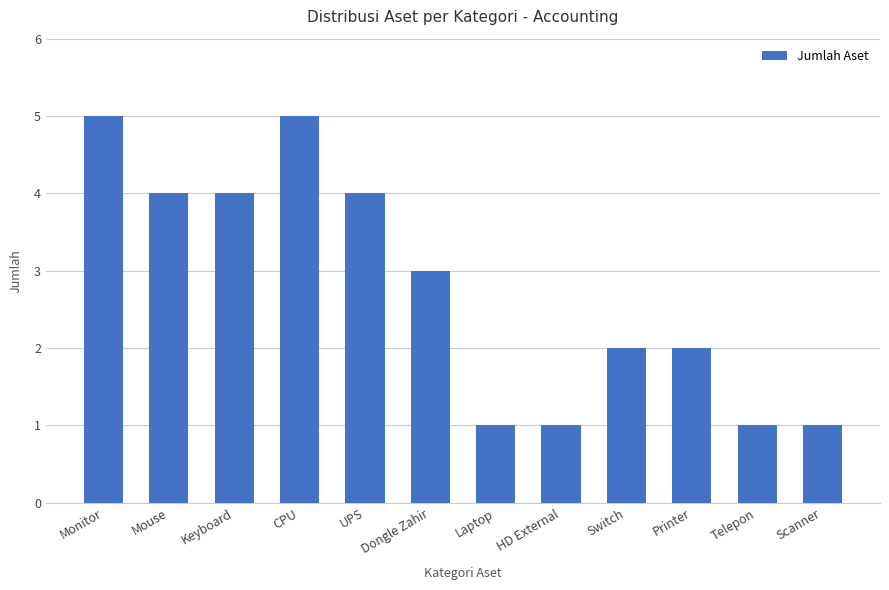

What is the difference between the values at Printer and Mouse?

2